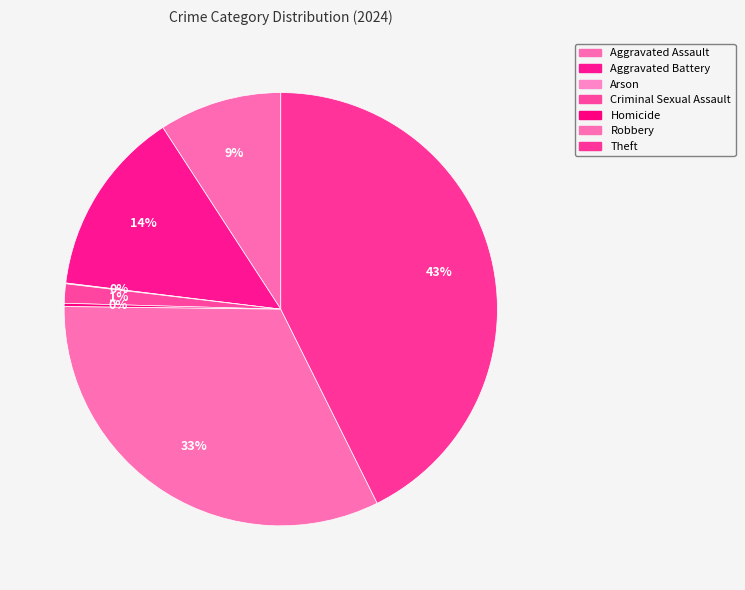

What is the smallest slice in the pie chart?

Arson